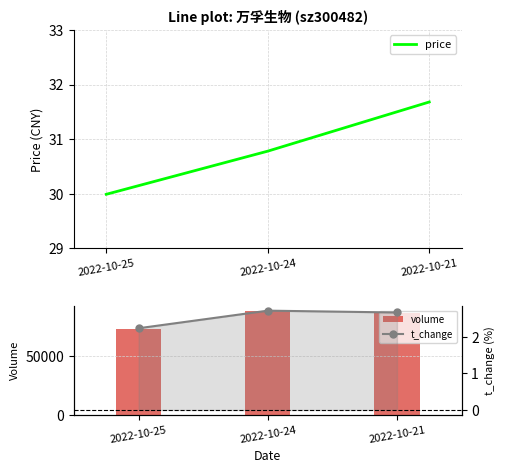

Reading left to right, transcribe all the data shown in this chart.

price: 30.0	30.8	31.7
volume: 73308.0	88995.0	87605.0
t_change: 2.2	2.7	2.7